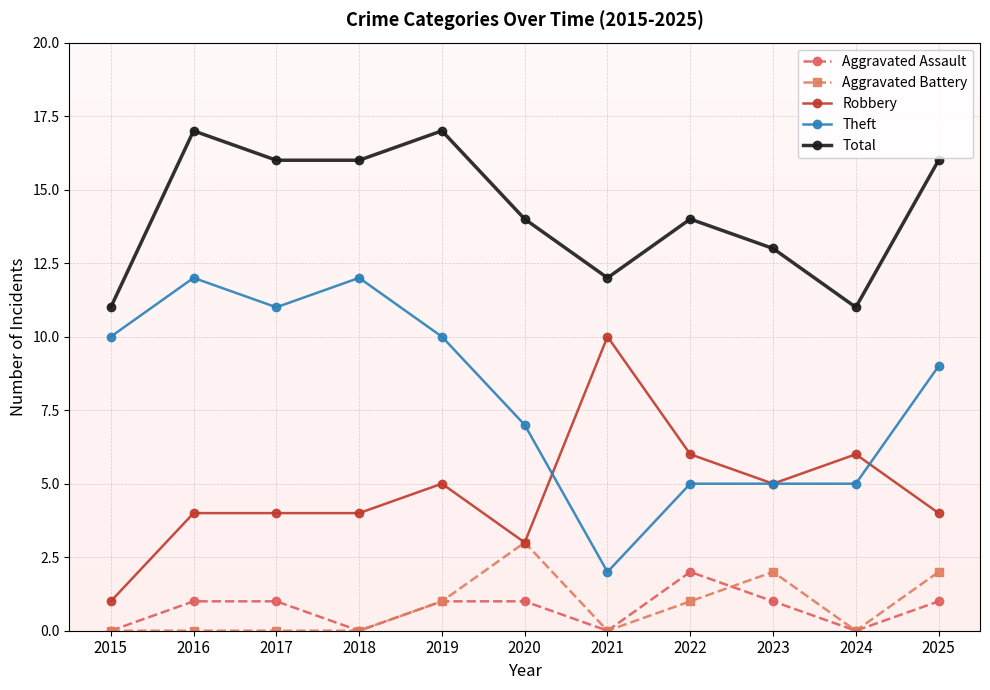

Where is the first local minimum for Aggravated Assault?

2018